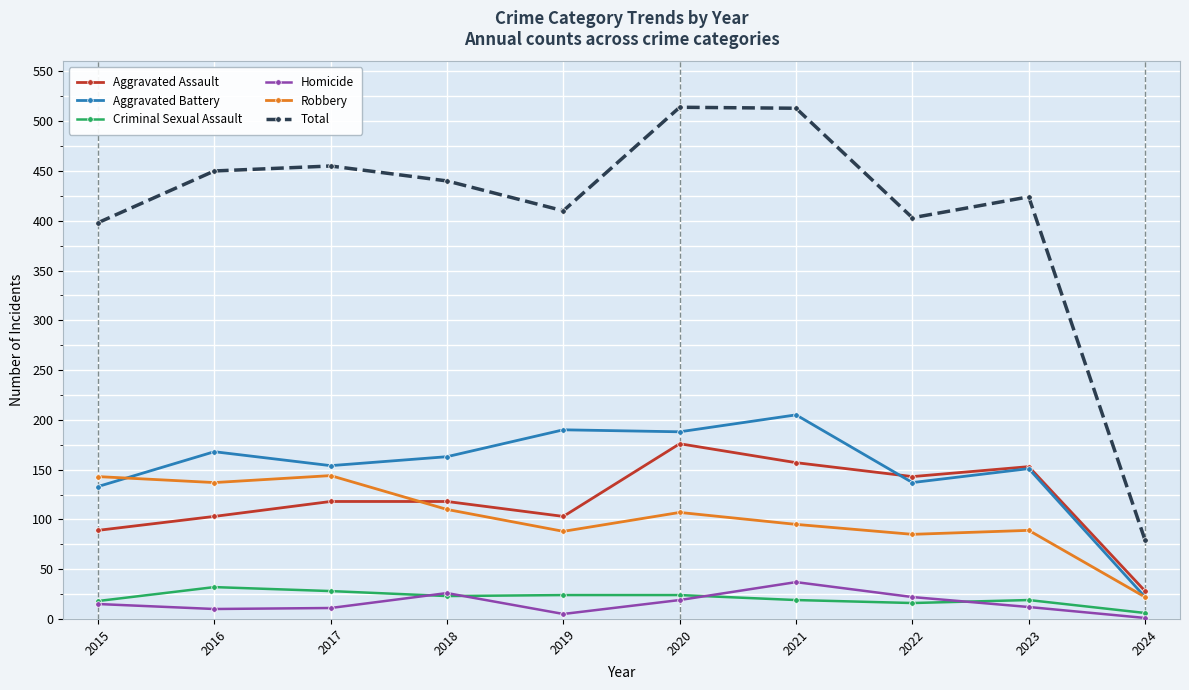

How many categories are shown in the chart?

10